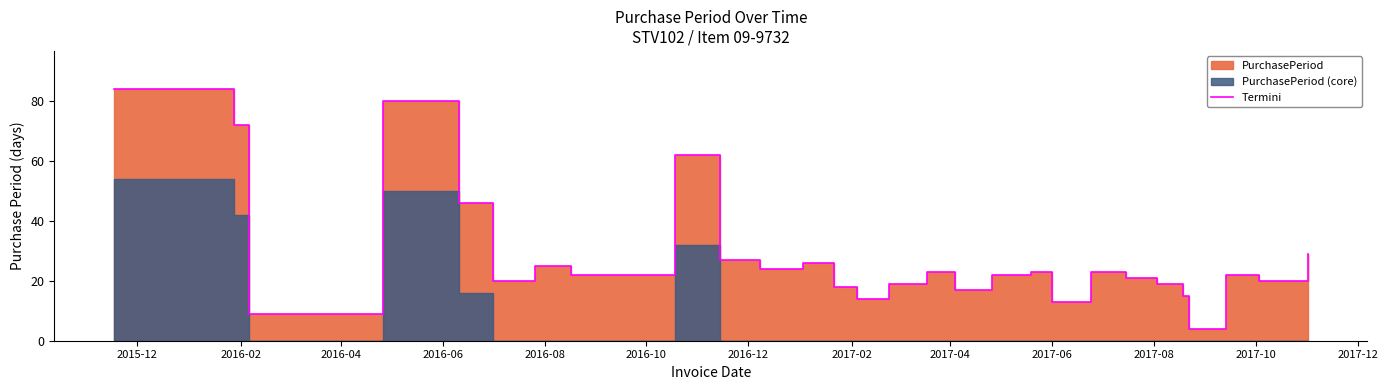

At which category does the data reach its first local valley?

2016-04